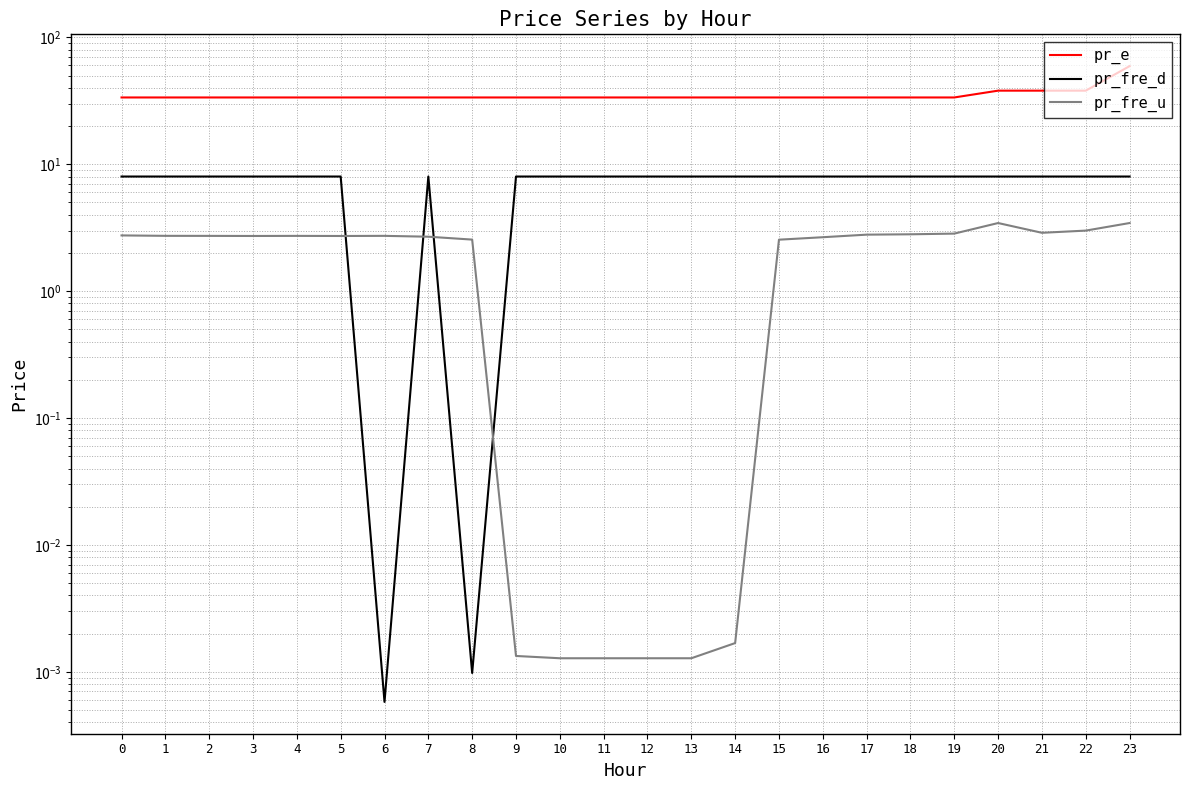

How many intersections are there between pr_fre_u and pr_fre_d?

4